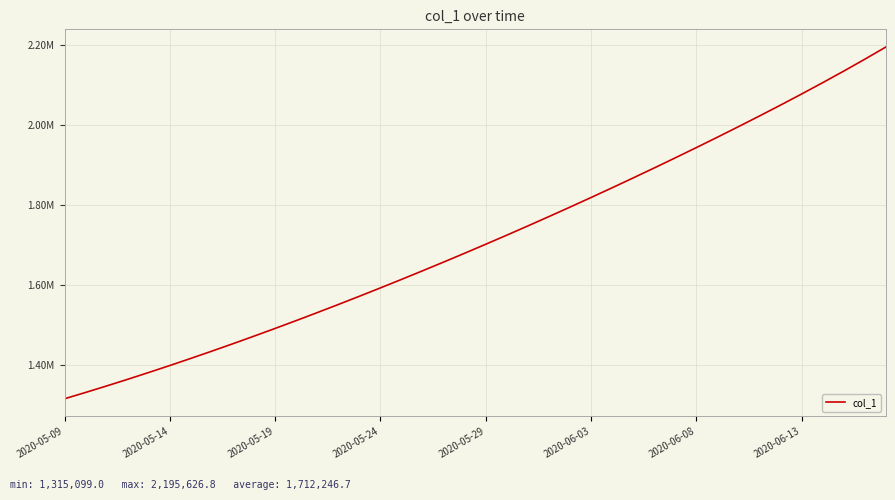

How many data points are above 1701853?

20